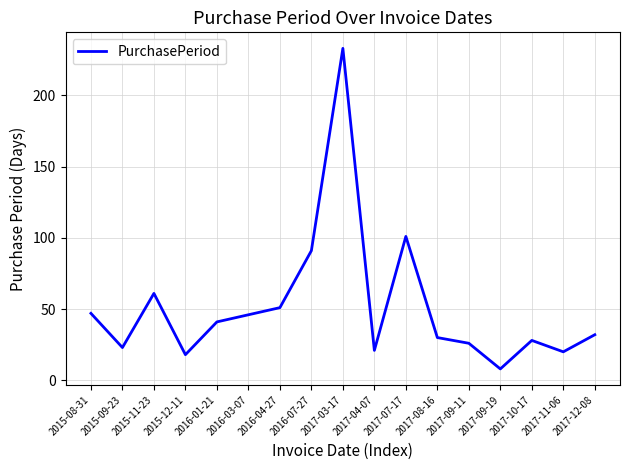

What is the change in value from 2016-04-27 to 2017-12-08?

-19